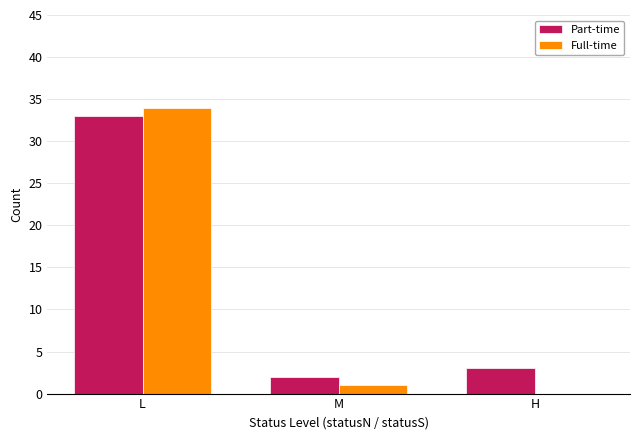

Where does the Part-time series first go above 3?

L